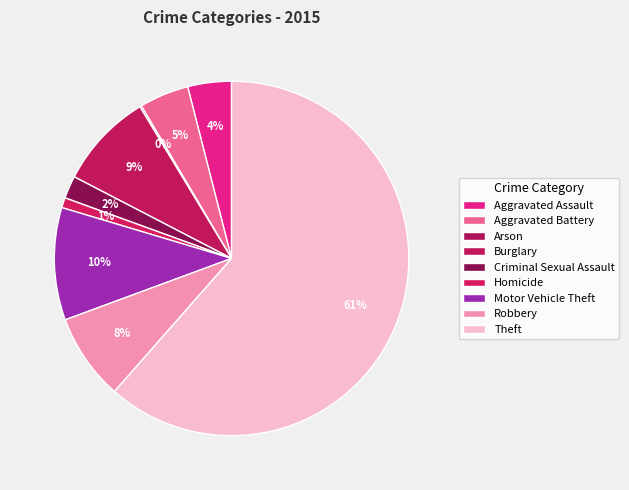

To the nearest percent, what is the difference between the largest and smallest slice percentages?

61%